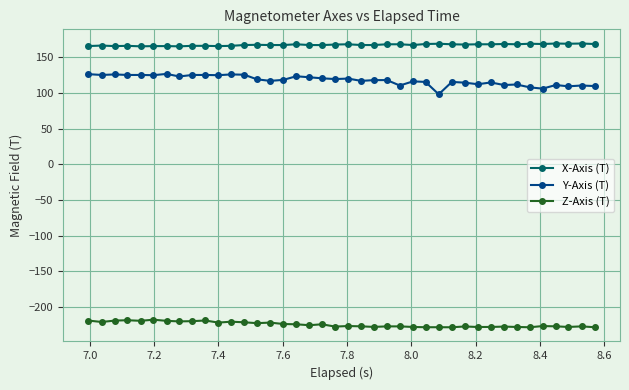

What is the sum of all Y-Axis (T) values?

4720.4